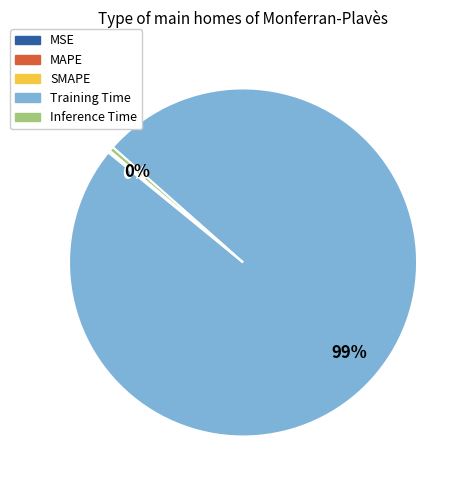

Which category has the biggest portion of the pie?

Training Time